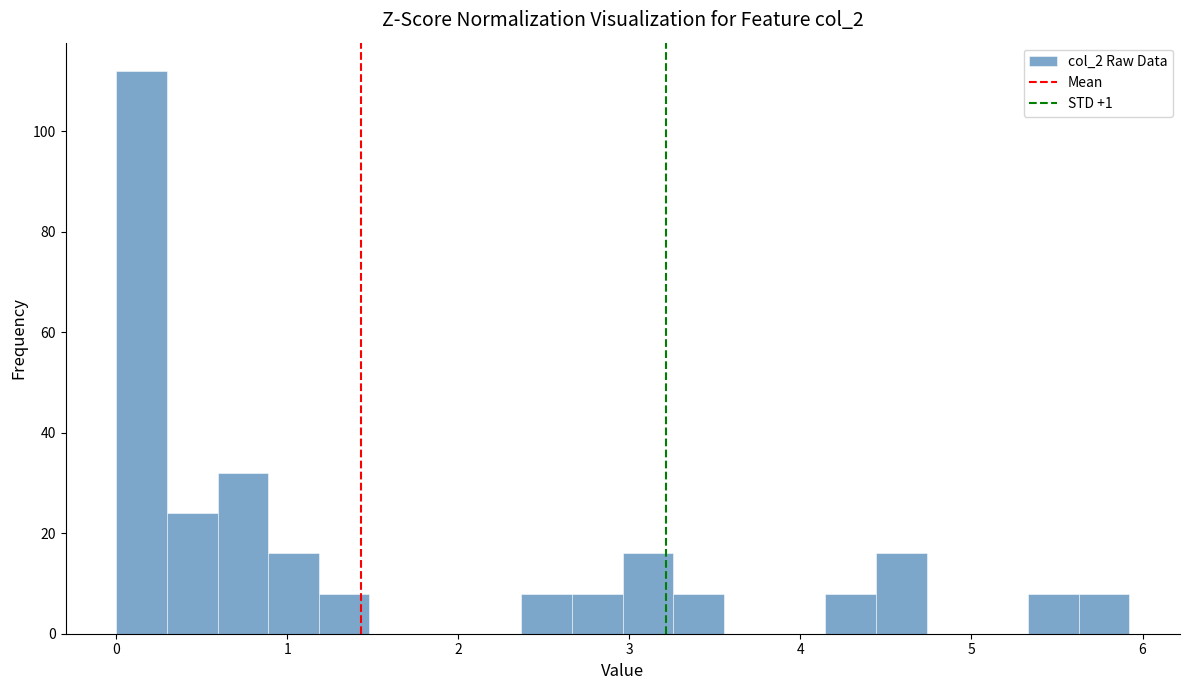

Read against the x-axis, roughly where is the centre of the tallest bar?

0.1